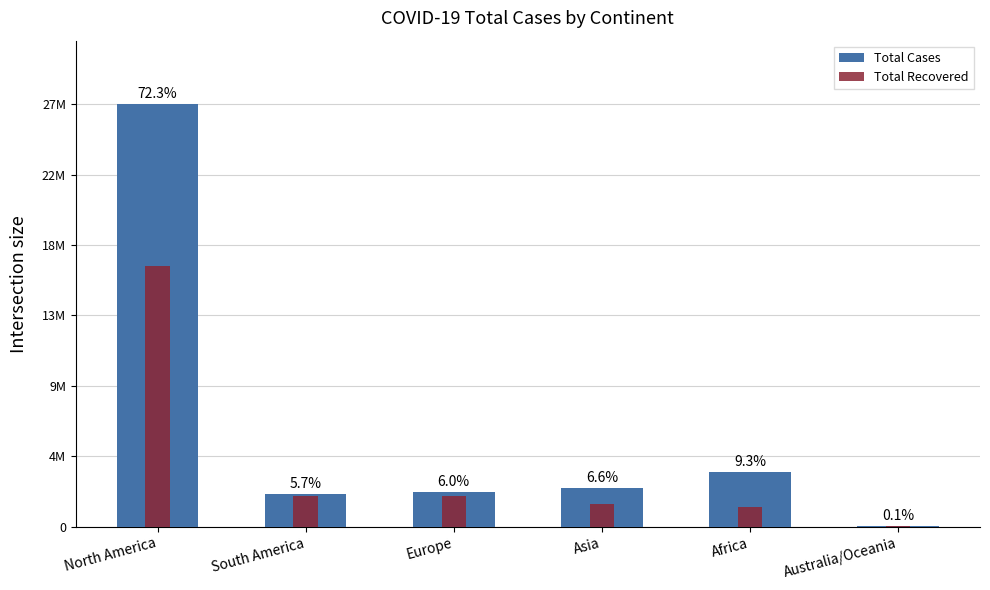

What is the value of the Total Cases bar at the 3rd from the left?

2232316